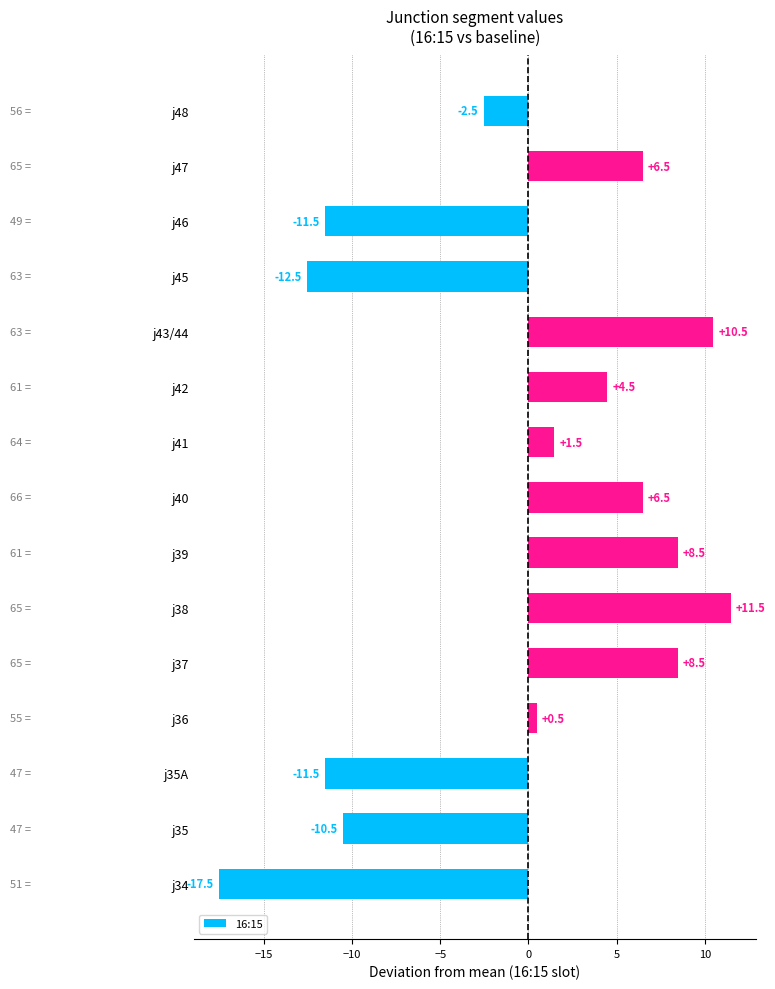

Reading top to bottom, transcribe all the data shown in this chart.

-2.5	6.5	-11.5	-12.5	10.5	4.5	1.5	6.5	8.5	11.5	8.5	0.5	-11.5	-10.5	-17.5